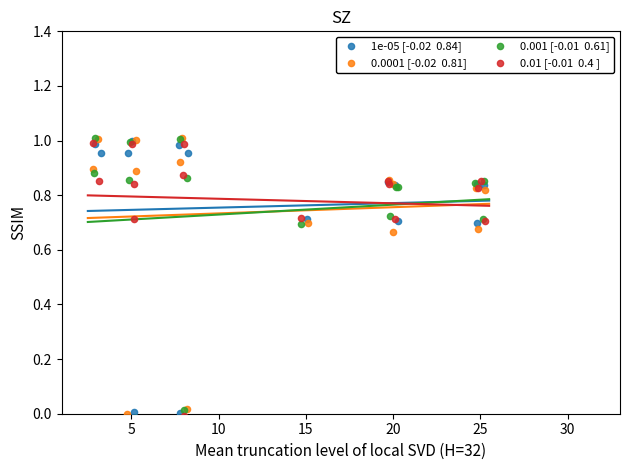

Which series reaches the maximum Y coordinate?

0.0001 [-0.02  0.81]